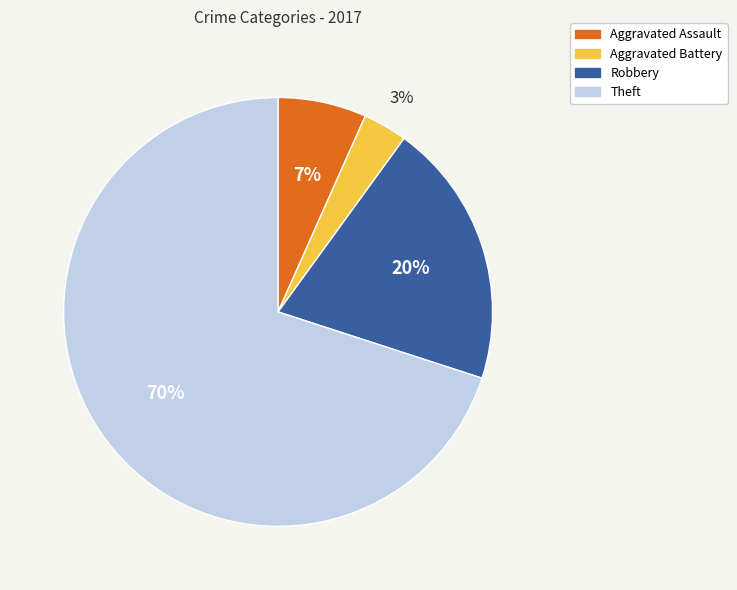

How many segments does this pie chart have?

4